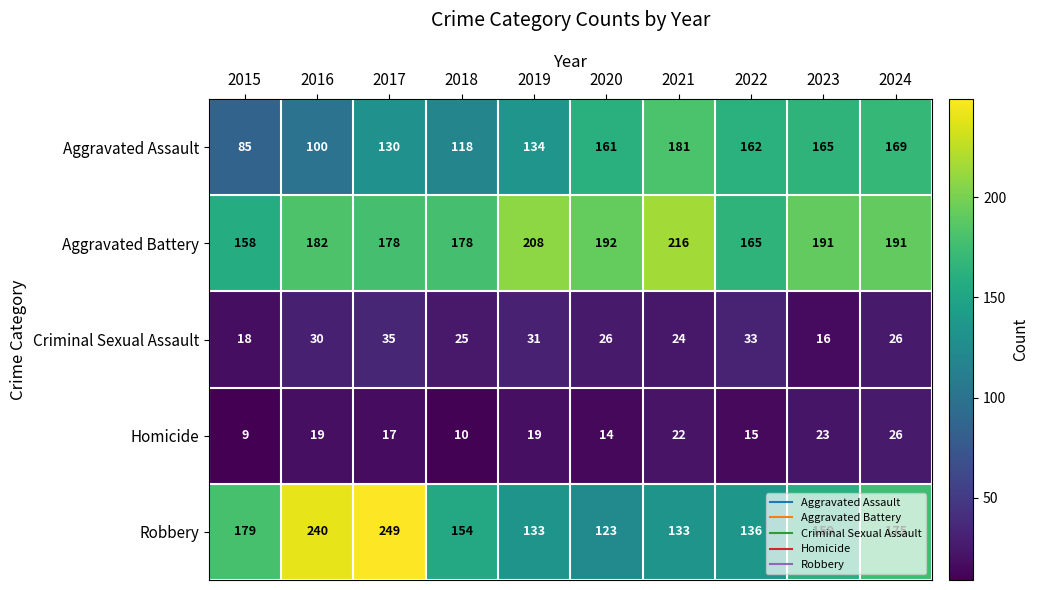

What is the sum of the Aggravated Battery values at 2021 and 2017?

394